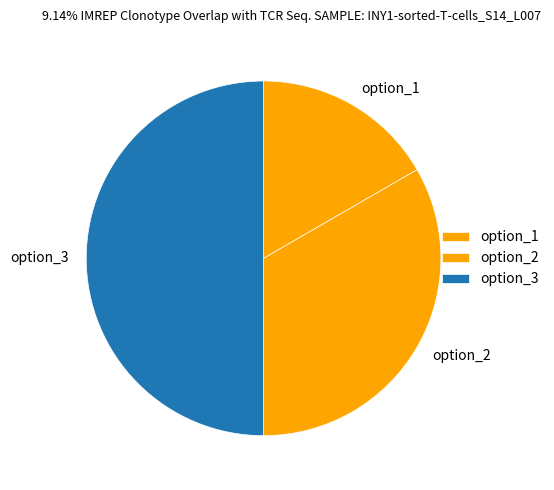

What is the largest slice in the pie chart?

option_3